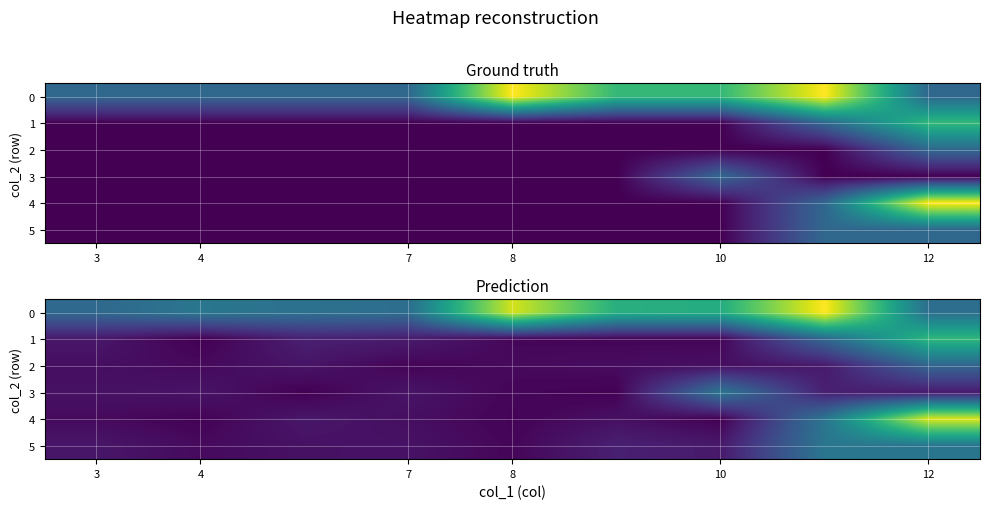

What is the average value of the 2 series?

0.2